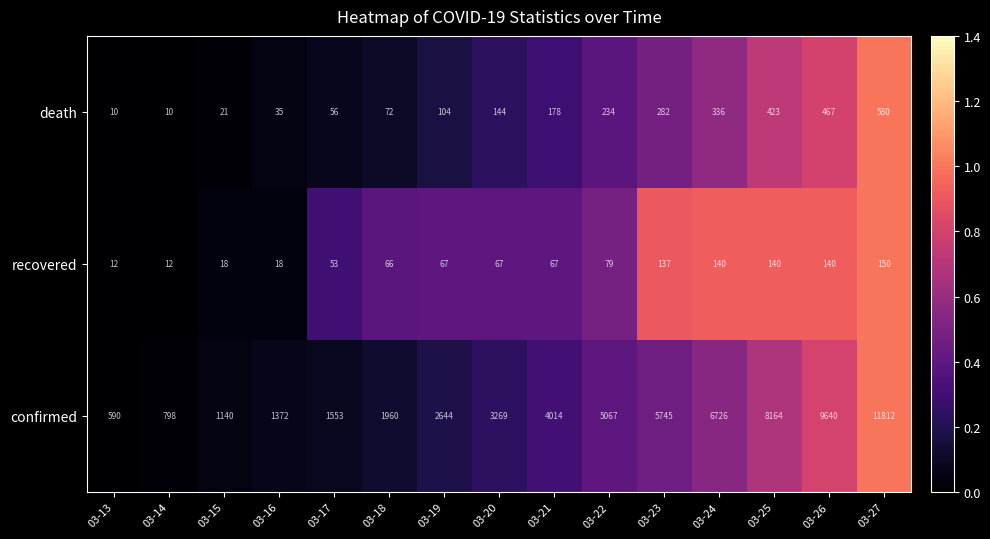

Where is death nearest to the value 295?

03-23